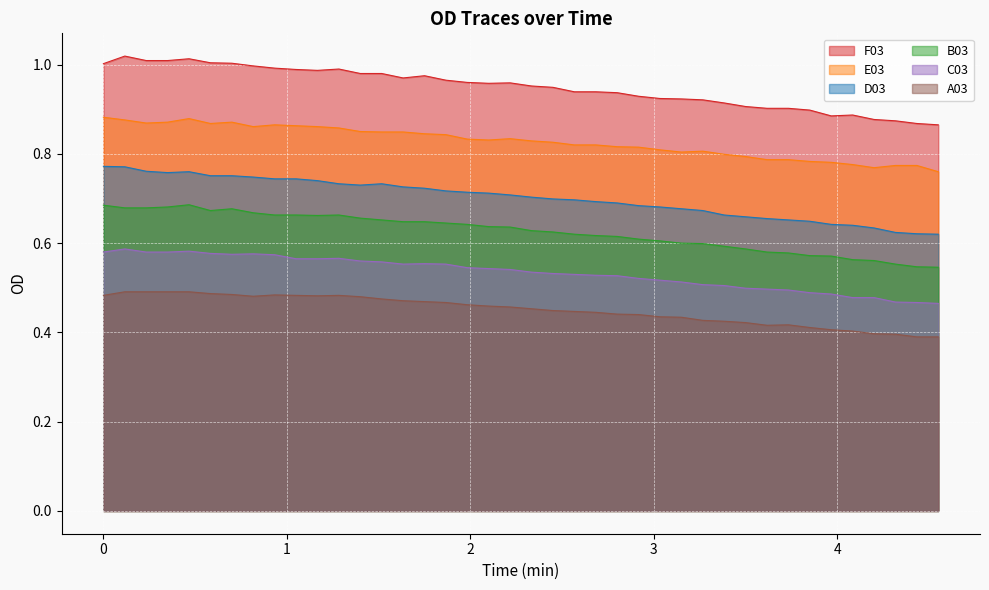

Which series has the largest total across all categories?

F03